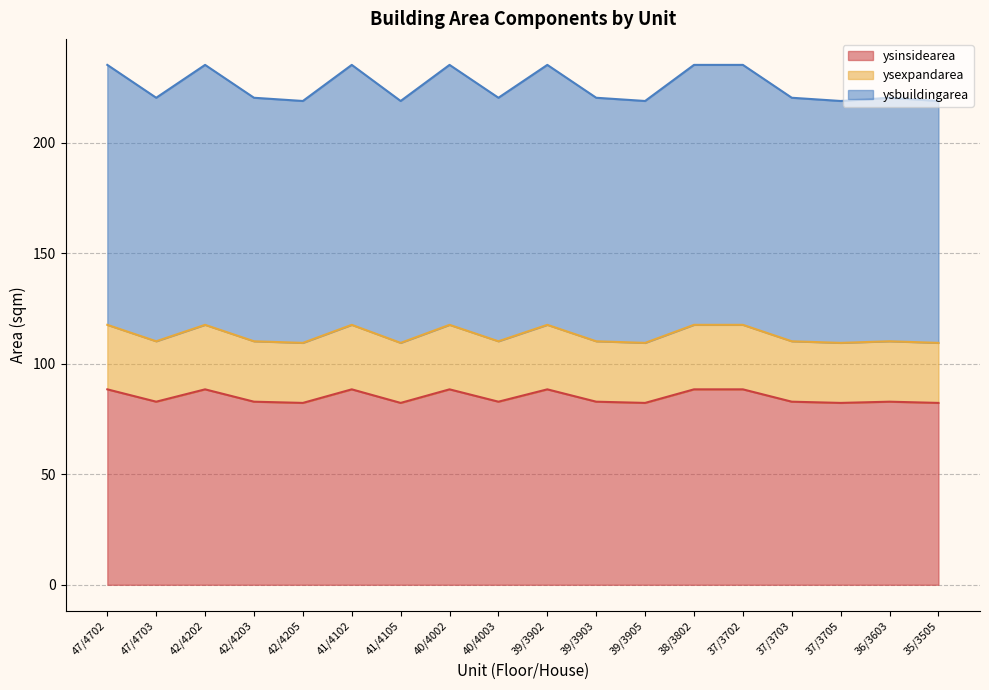

True or false: ysexpandarea and ysinsidearea intersect in this chart.

False